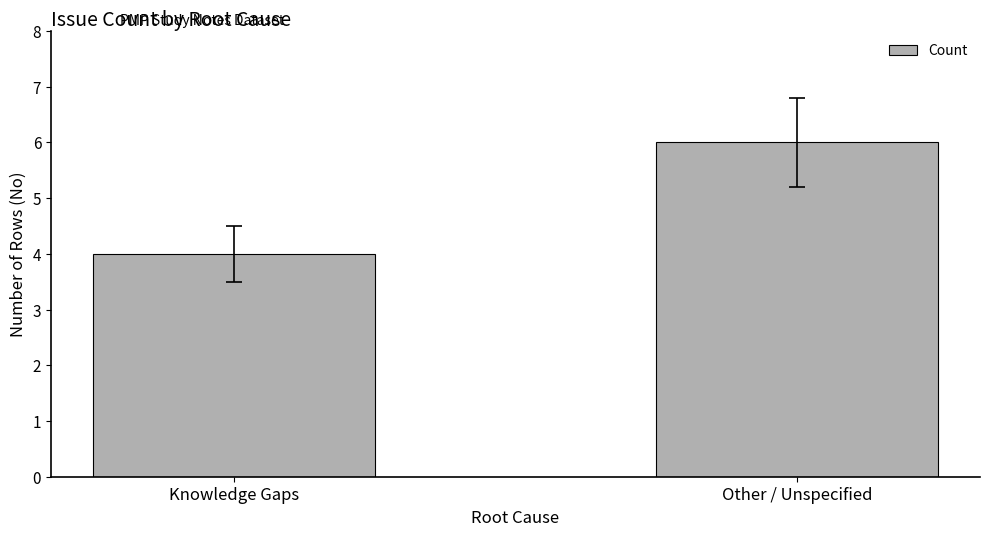

What is the change in value from Knowledge Gaps to Other / Unspecified?

+2